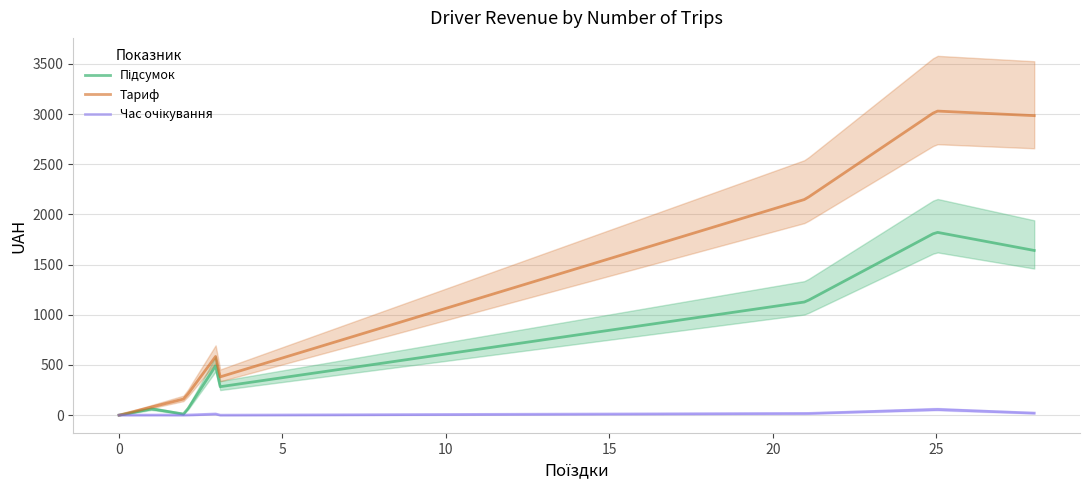

True or false: Час очікування and Підсумок cross at least once.

False